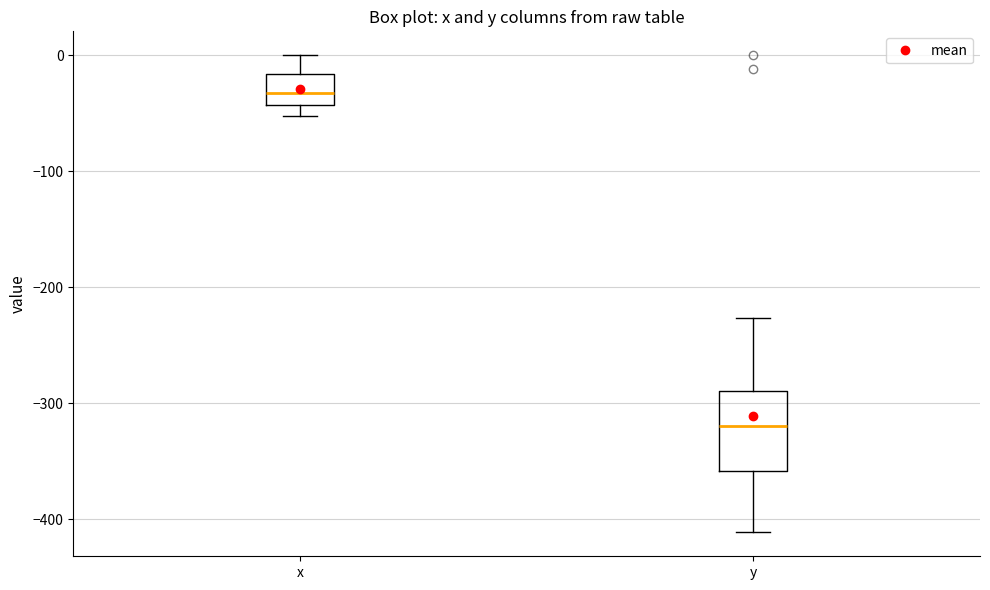

Reading left to right, transcribe this box plot: for each box, give where its median line is, the range the box spans, and where its two whiskers end, as read against the y-axis. The values are not printed on the chart, so give them approximately, as read against the axis.

x: median -30, box -40 to -20, whiskers -50 to 0
y: median -320, box -360 to -290, whiskers -410 to -230